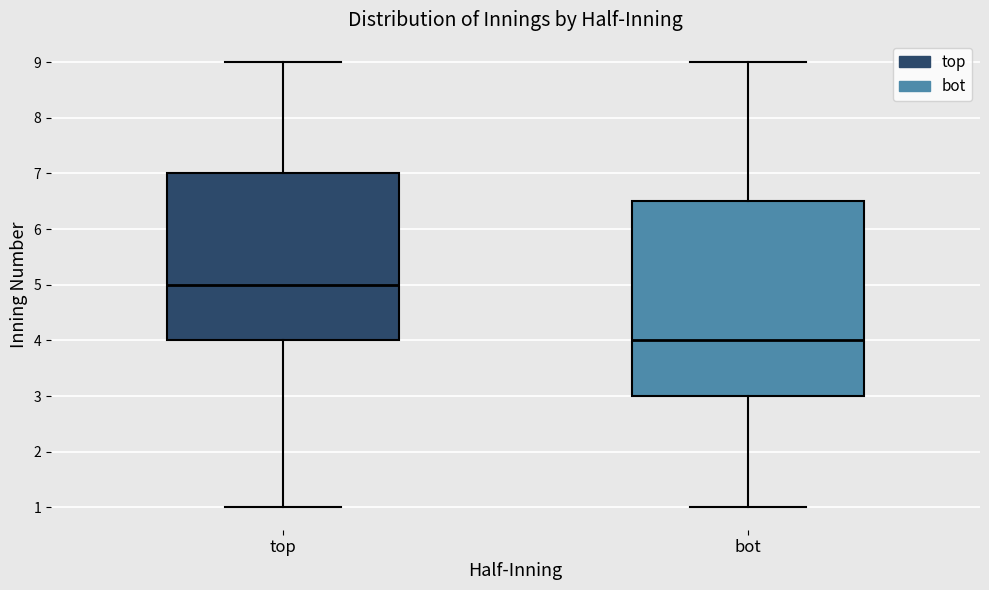

Which box's median line is the highest?

top